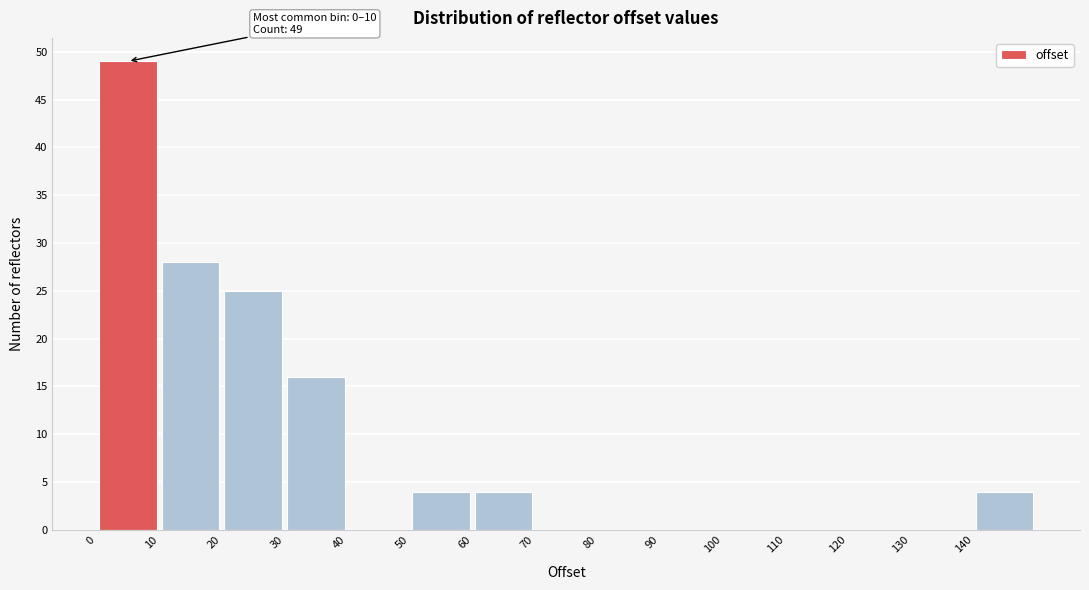

Which range on the x-axis has the tallest bar?

0 to 10